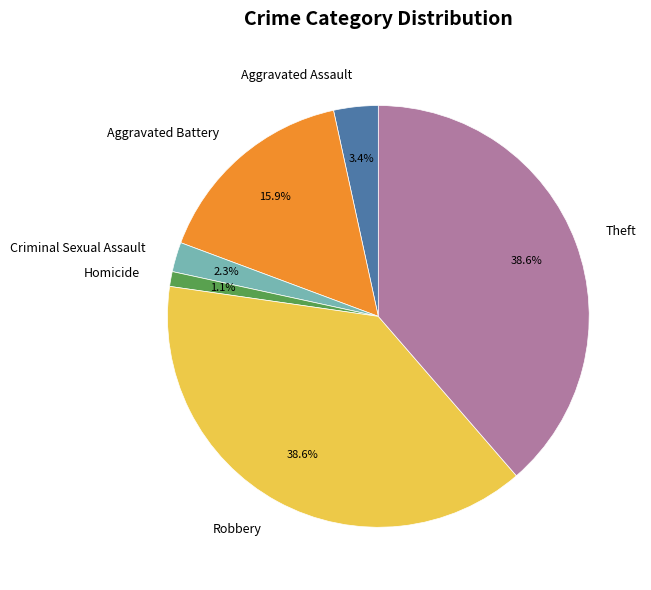

Between Criminal Sexual Assault and Aggravated Battery, which is larger?

Aggravated Battery